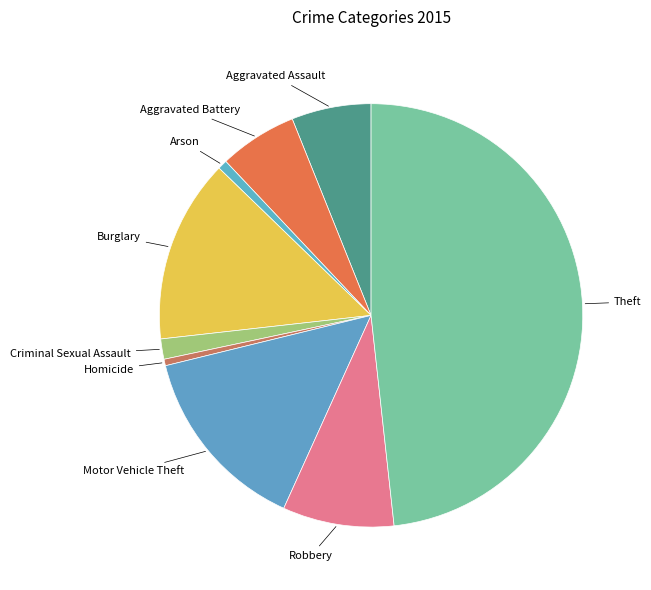

How many segments does this pie chart have?

9